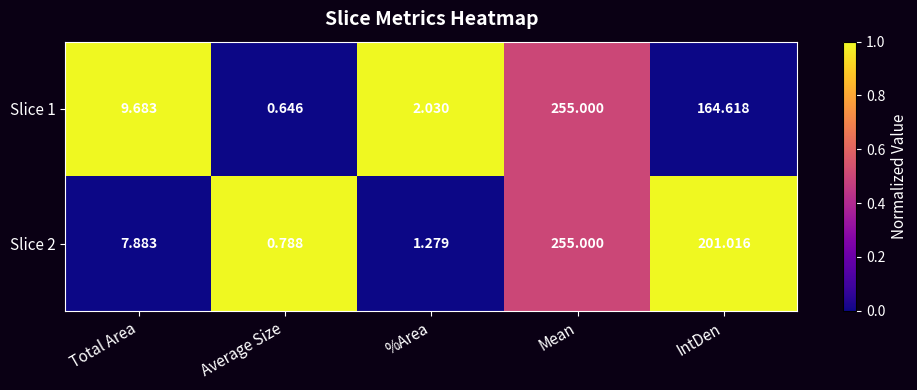

List the labels in order of Slice 2 value, largest first.

Mean, IntDen, Total Area, %Area, Average Size